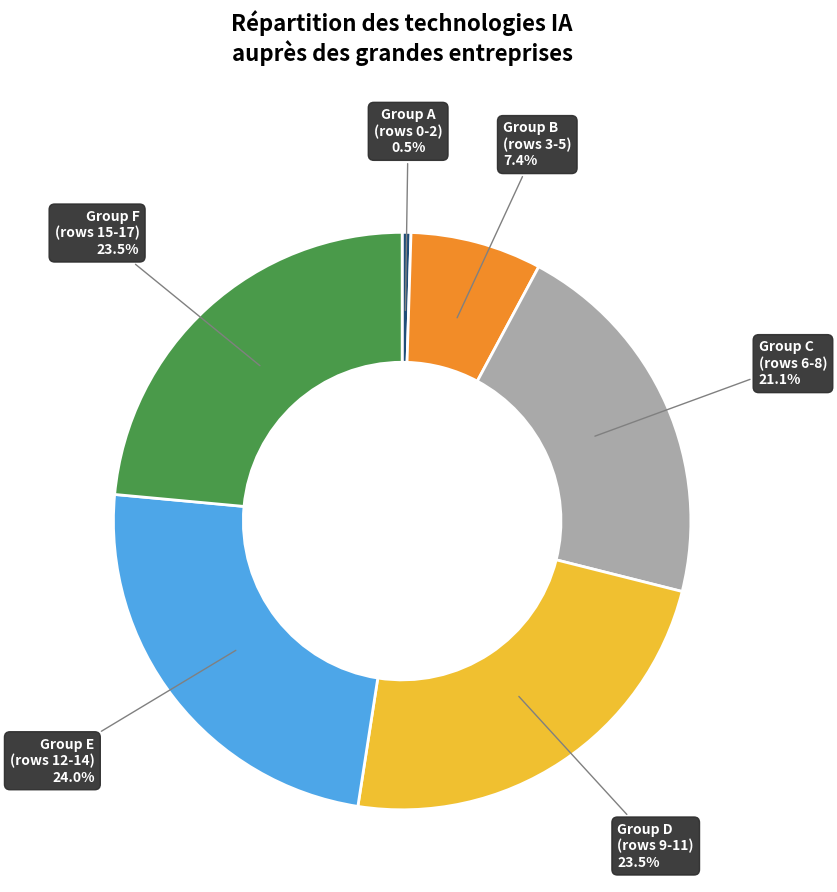

How many segments does this pie chart have?

6